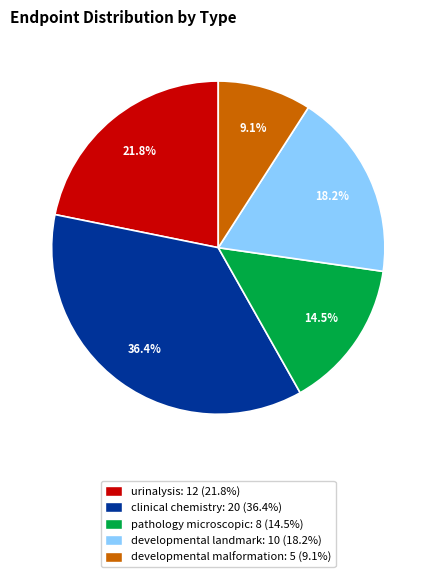

Does any single category account for the majority?

No